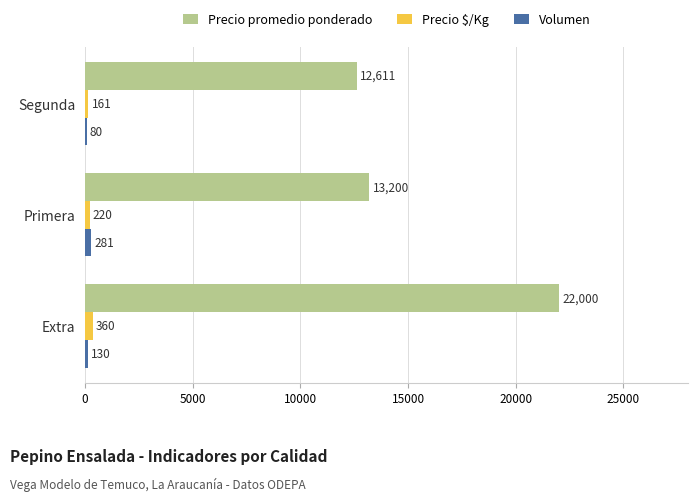

True or false: Precio promedio ponderado has a value of 22000 at Extra.

True